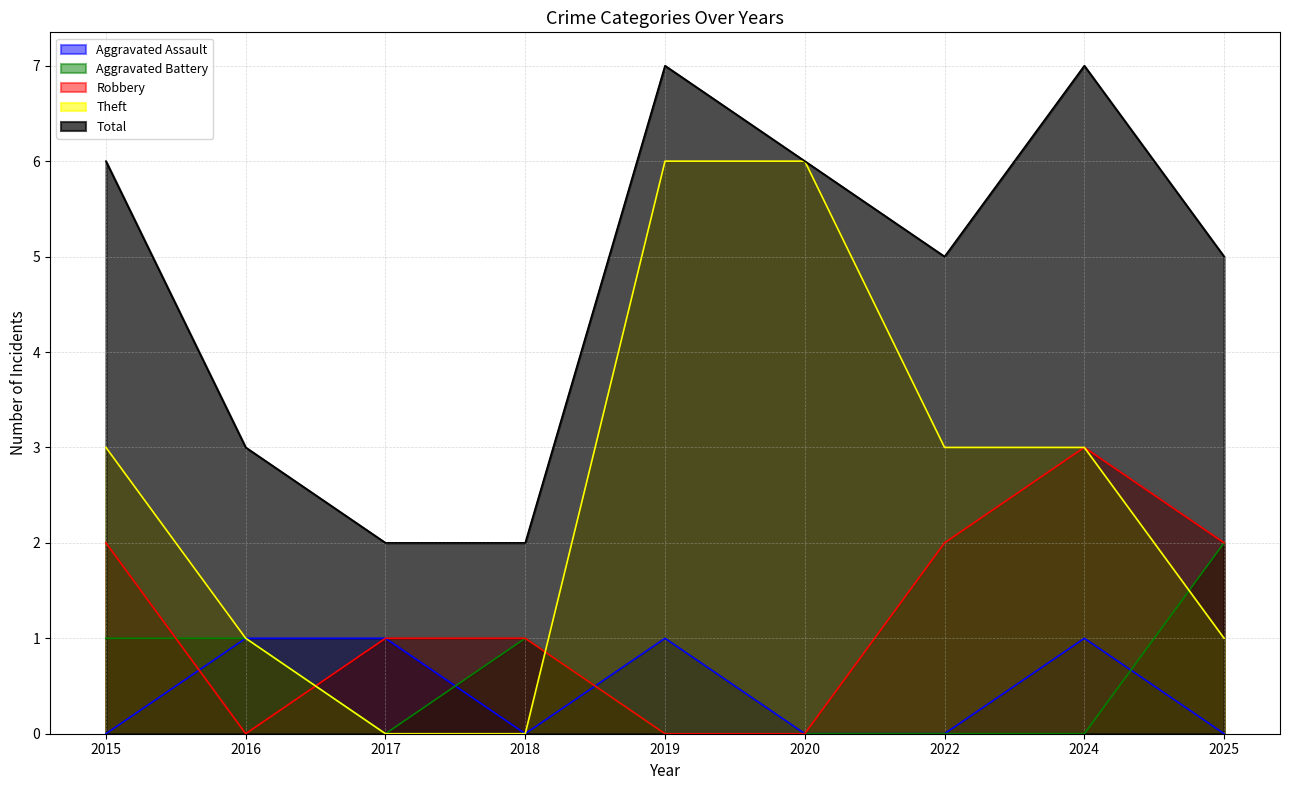

How many lines are shown in the chart?

5